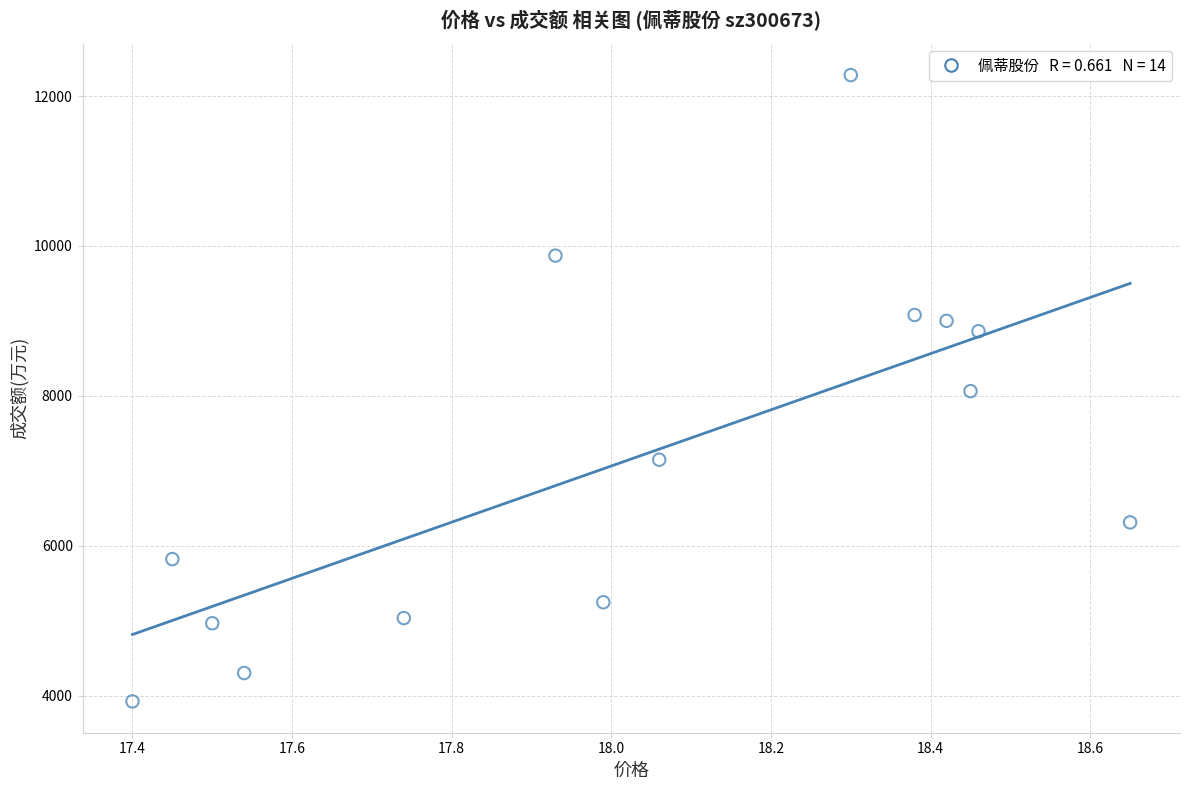

What is the range of Y values (max minus min)?

8357